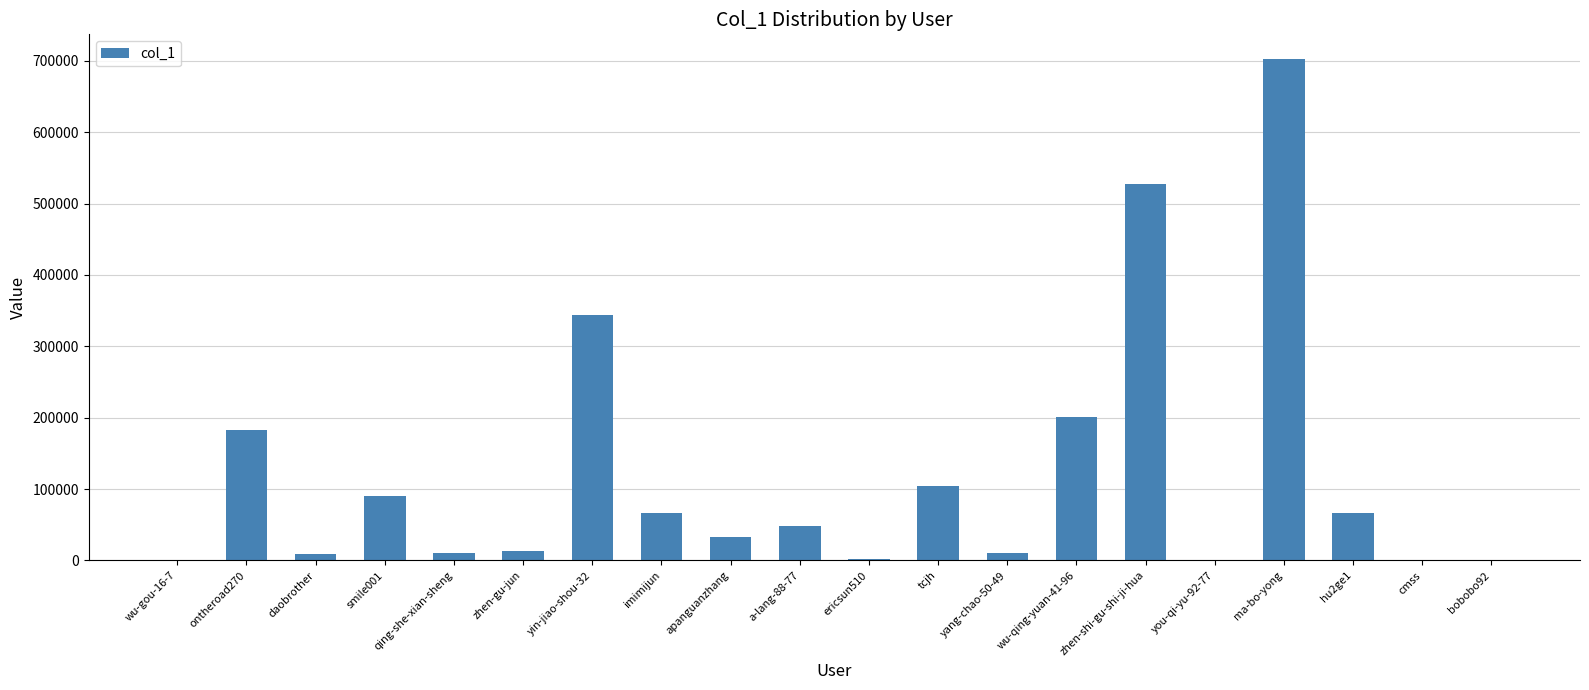

What is the change in value from a-lang-88-77 to hu2ge1?

+17604